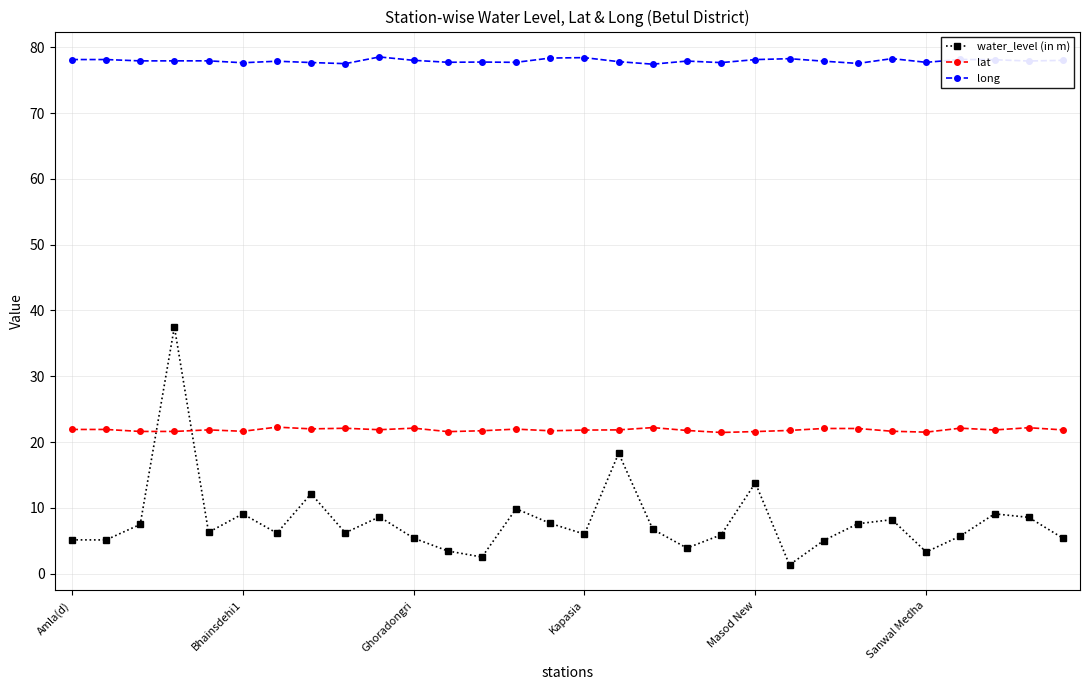

Rank the series by their average value, from lowest to highest.

water_level (in m), lat, long